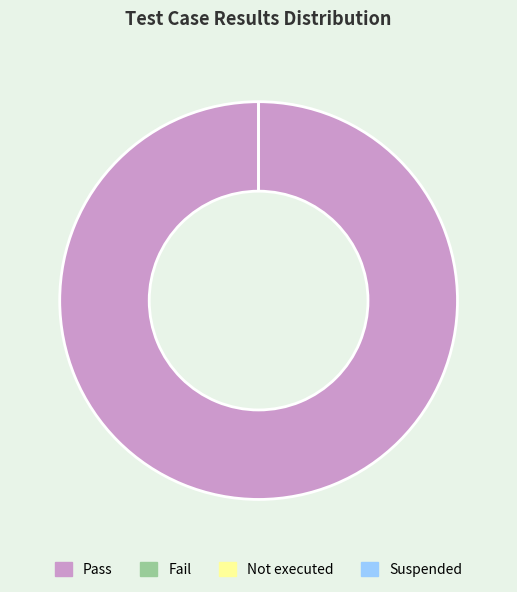

Which category has the smallest portion of the pie?

Fail